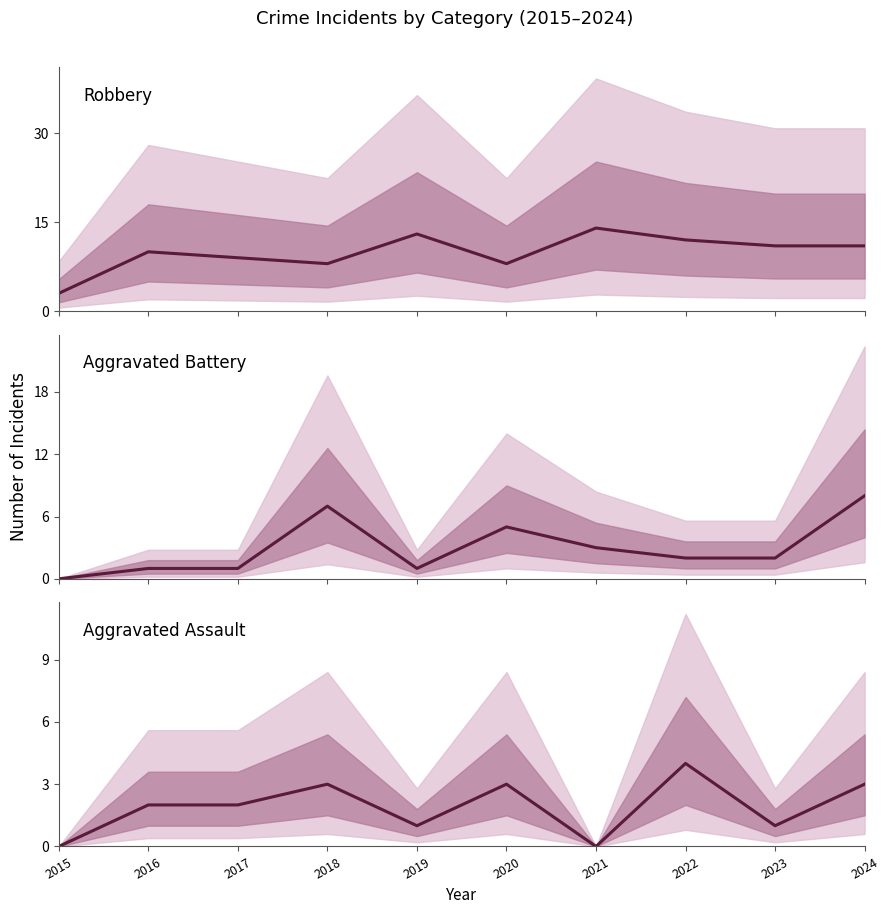

What is the value of the Aggravated Battery point at the 4th from the left?

7